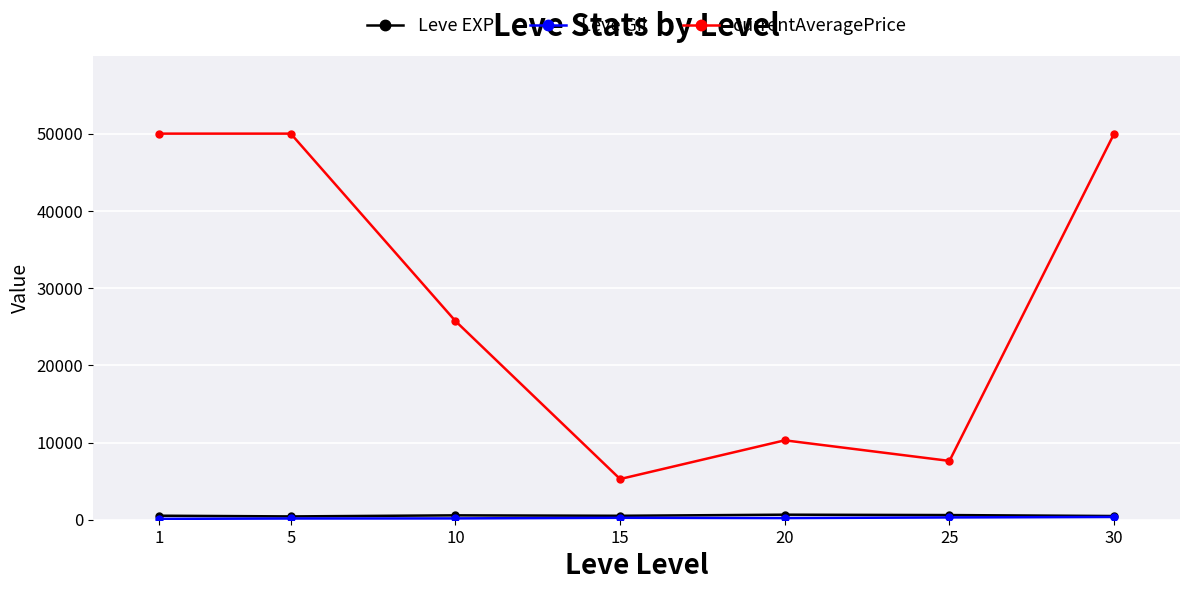

Is the value of Leve EXP at 30 greater than the value of currentAveragePrice at 25?

No